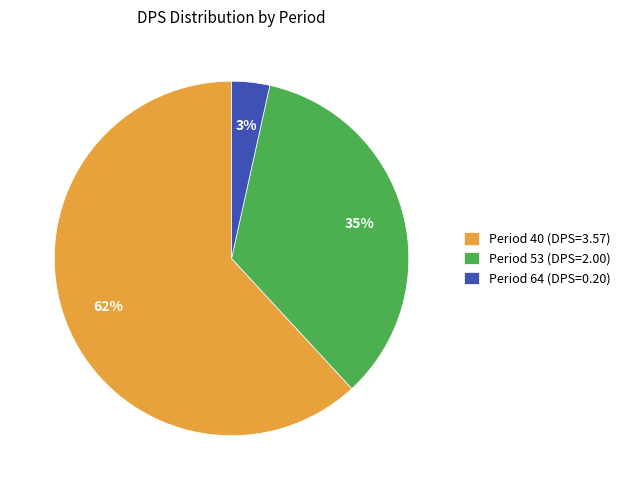

Between Period 64 (DPS=0.20) and Period 53 (DPS=2.00), which is larger?

Period 53 (DPS=2.00)